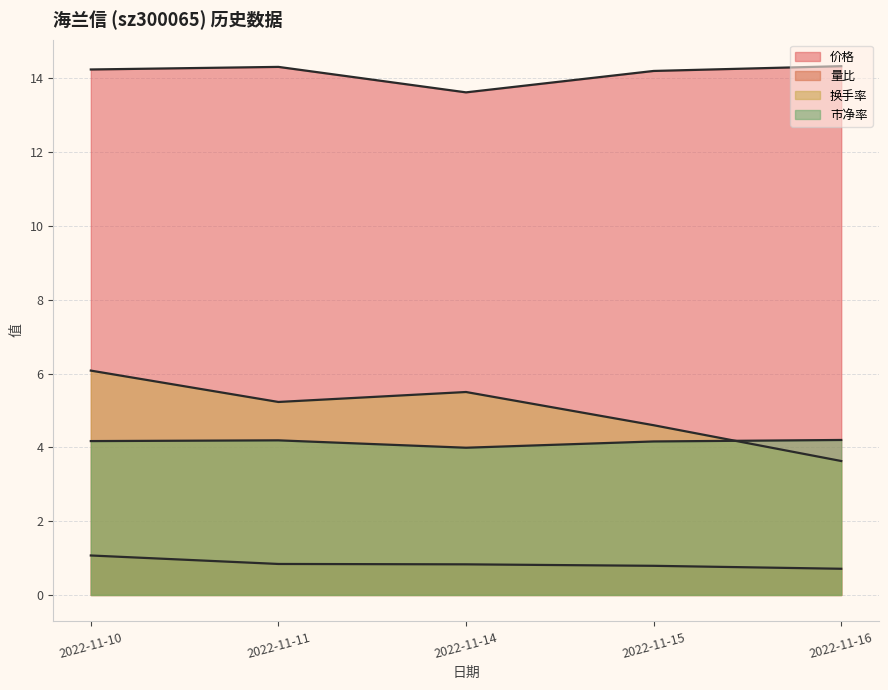

Is the value of 换手率 at 2022-11-10 greater than the value of 量比 at 2022-11-10?

Yes